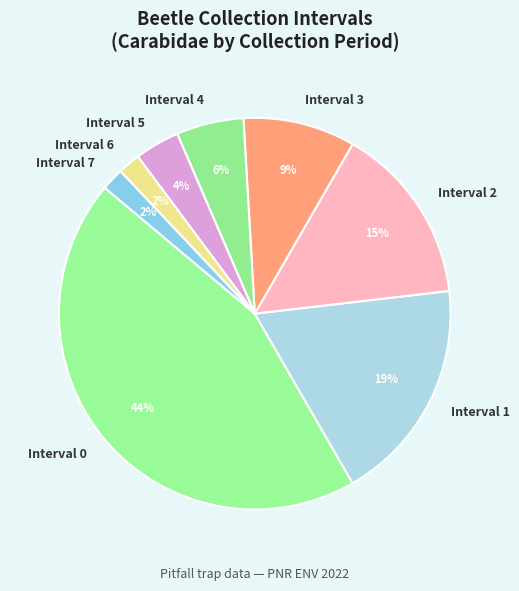

What percentage is the Interval 4 slice, to the nearest percent?

6%